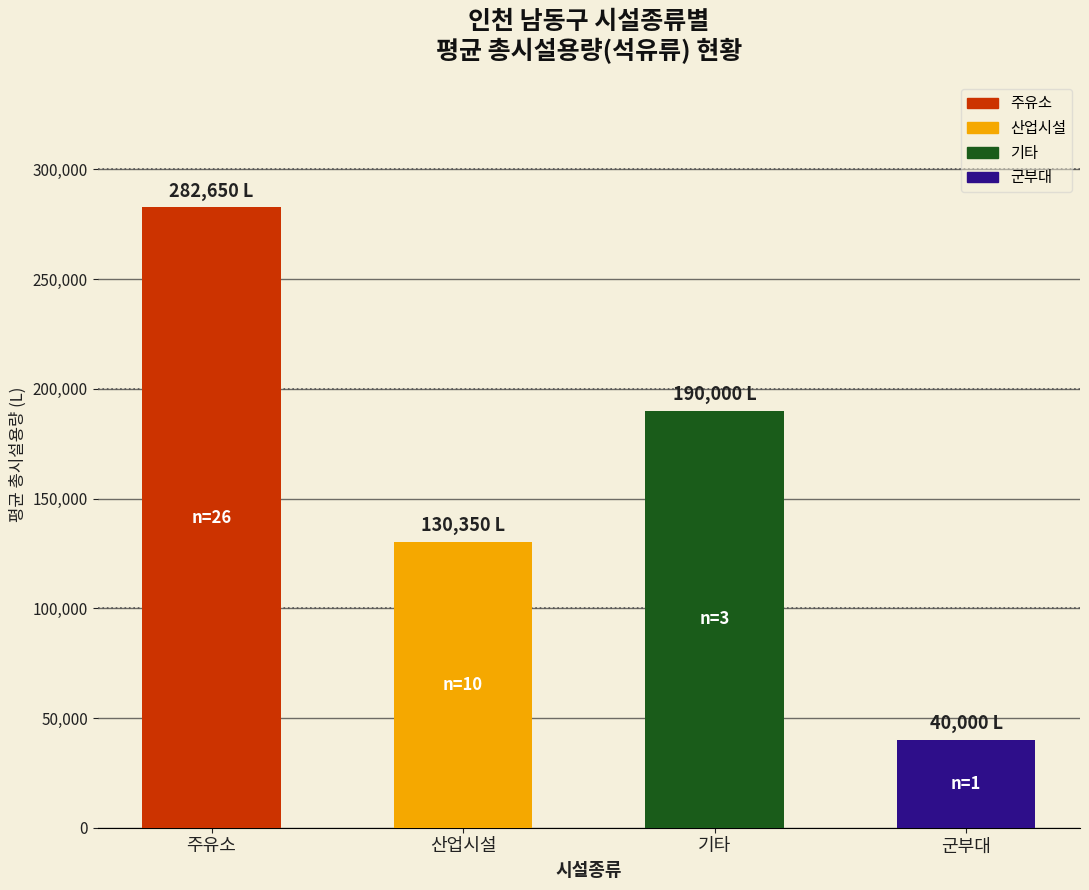

What is the difference between the maximum and minimum values?

242650